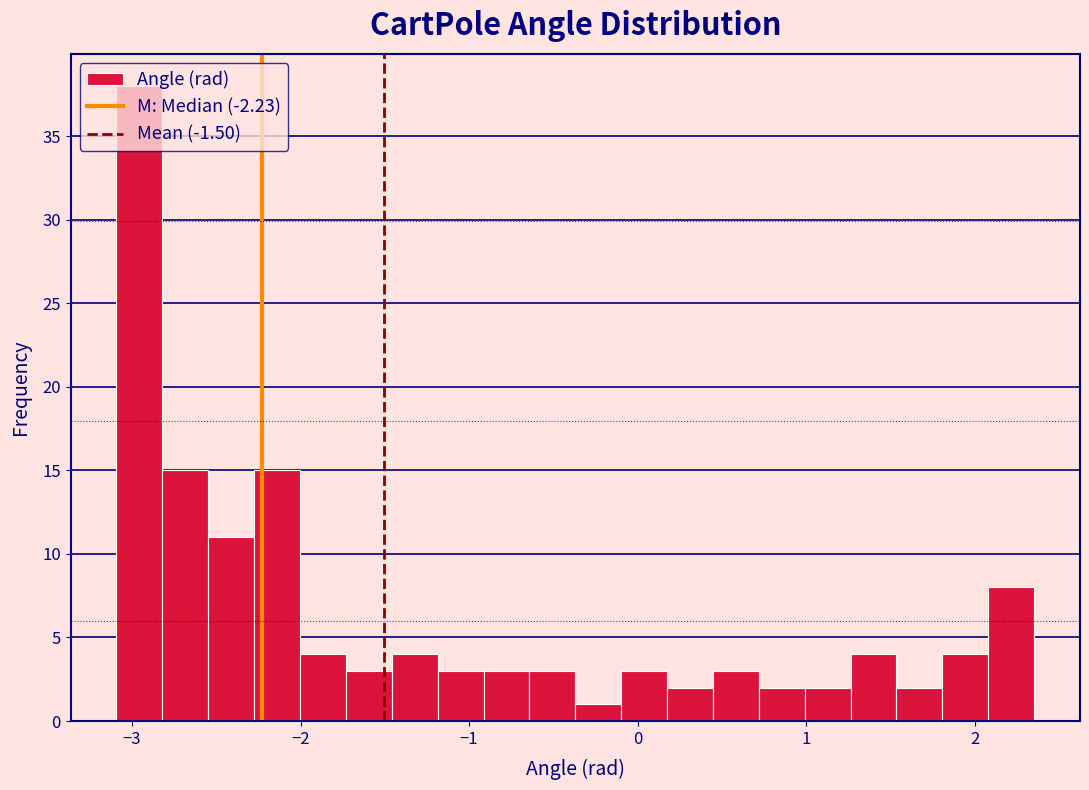

Read against the x-axis, roughly where is the centre of the tallest bar?

-3.0